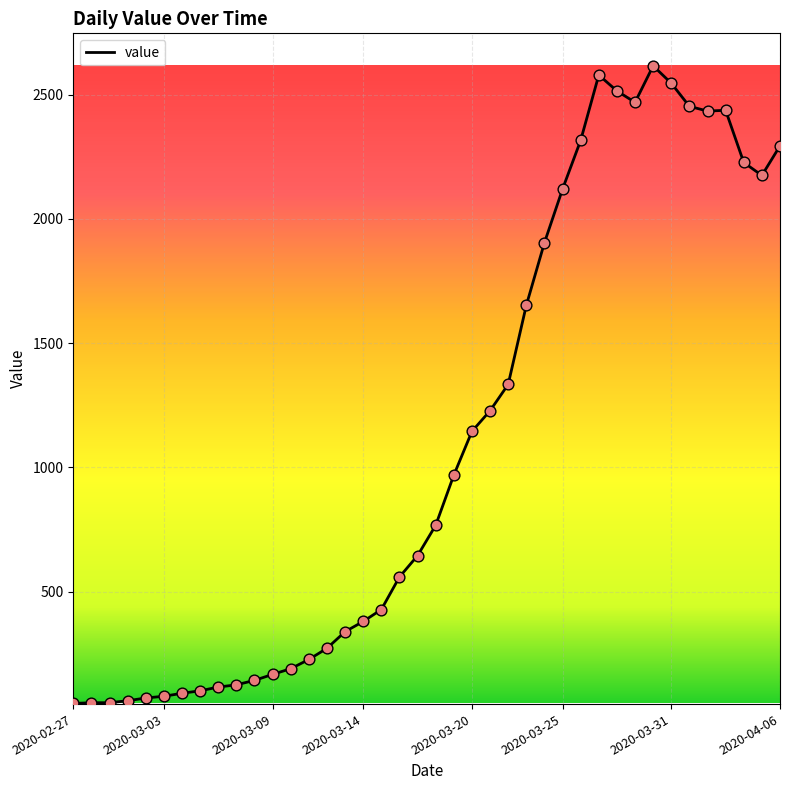

What is the greatest value displayed?

2616